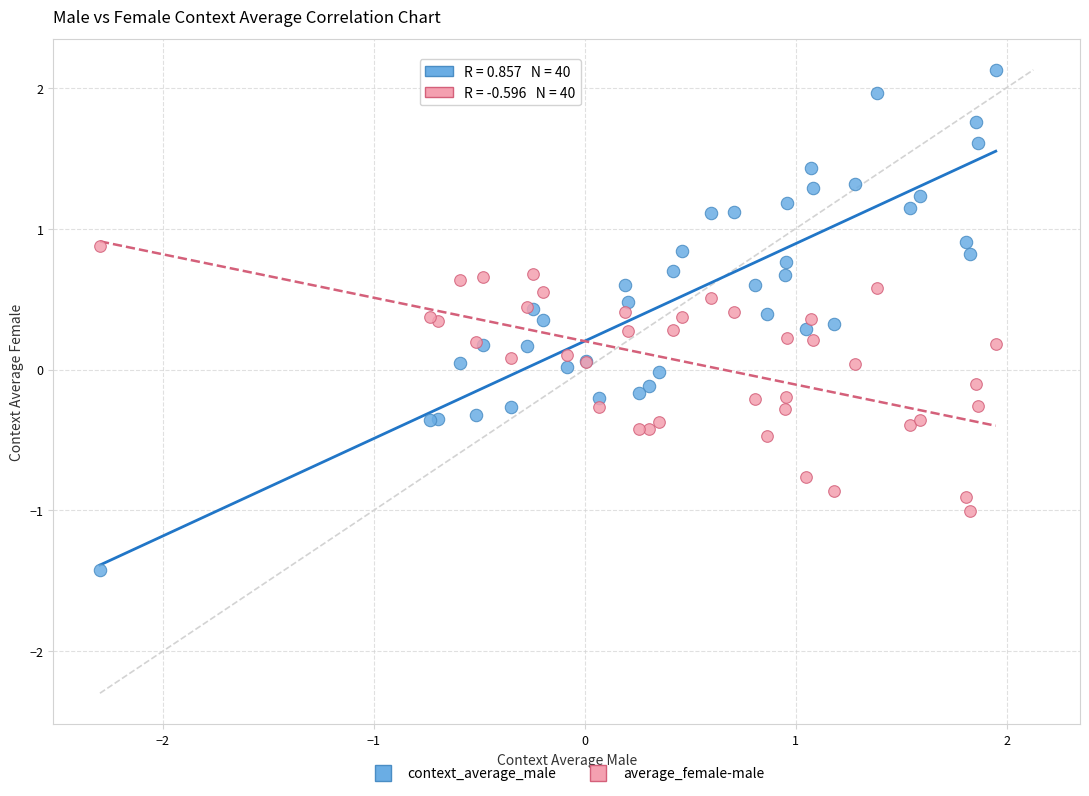

What is the X range (max minus min) for the scatter plot?

4.2